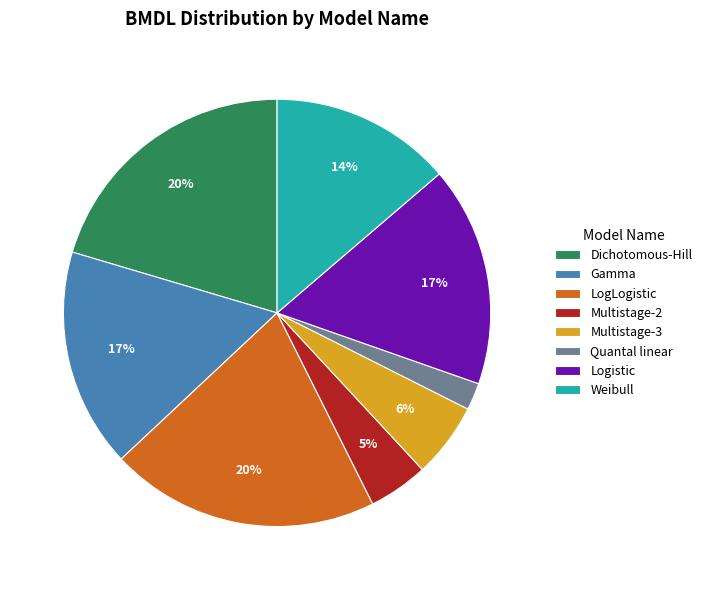

How many slices are in this pie chart?

8